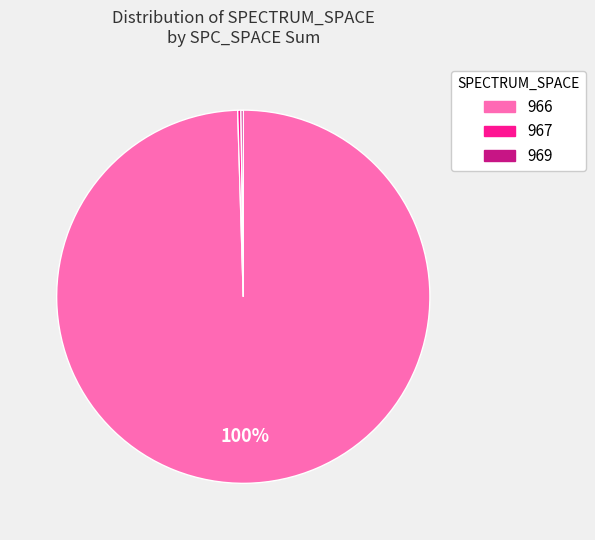

True or false: 966 accounts for 91% of the total.

False